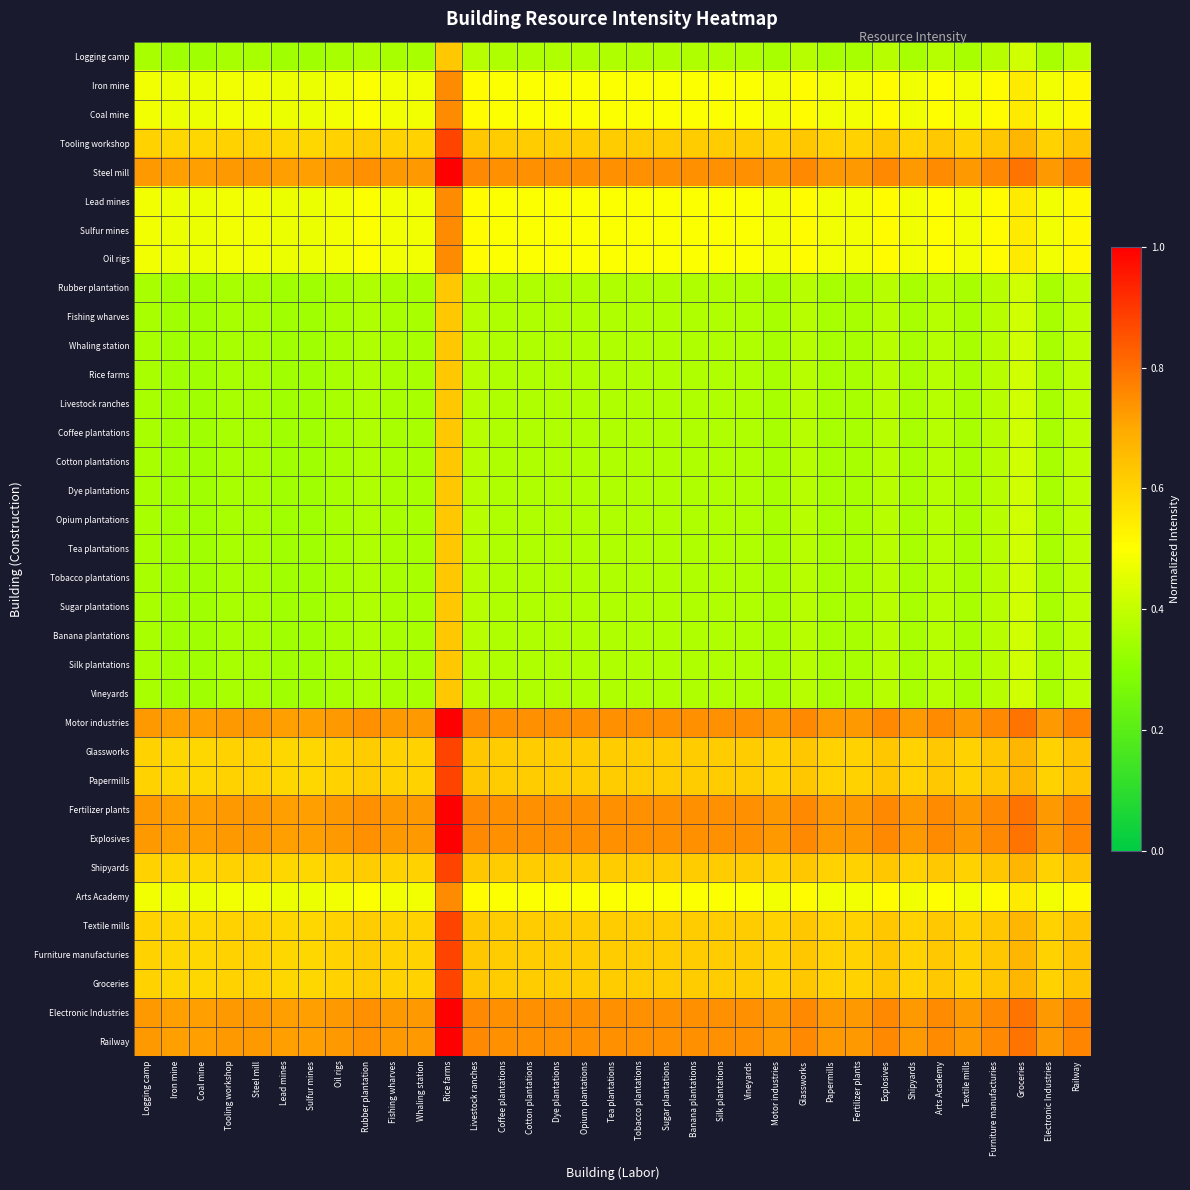

What is the total value across all series at Rice farms?

26.6